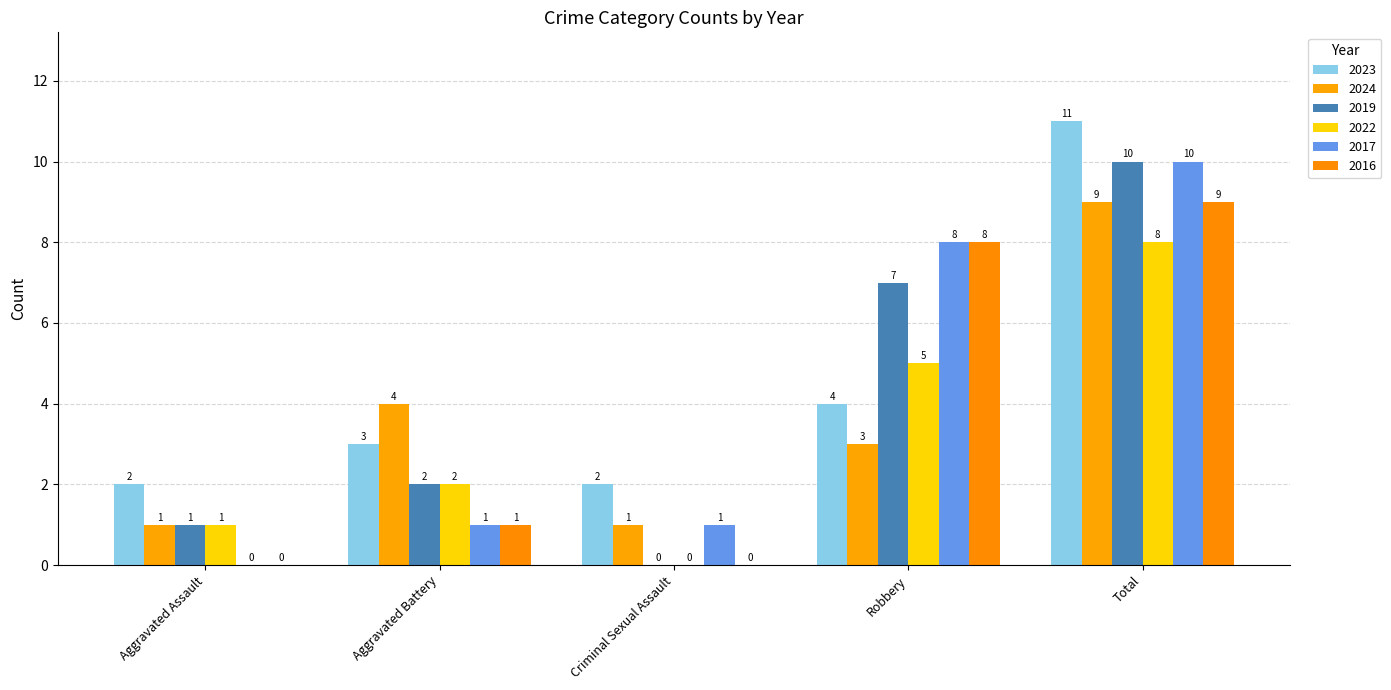

Count the number of data series in this chart.

6